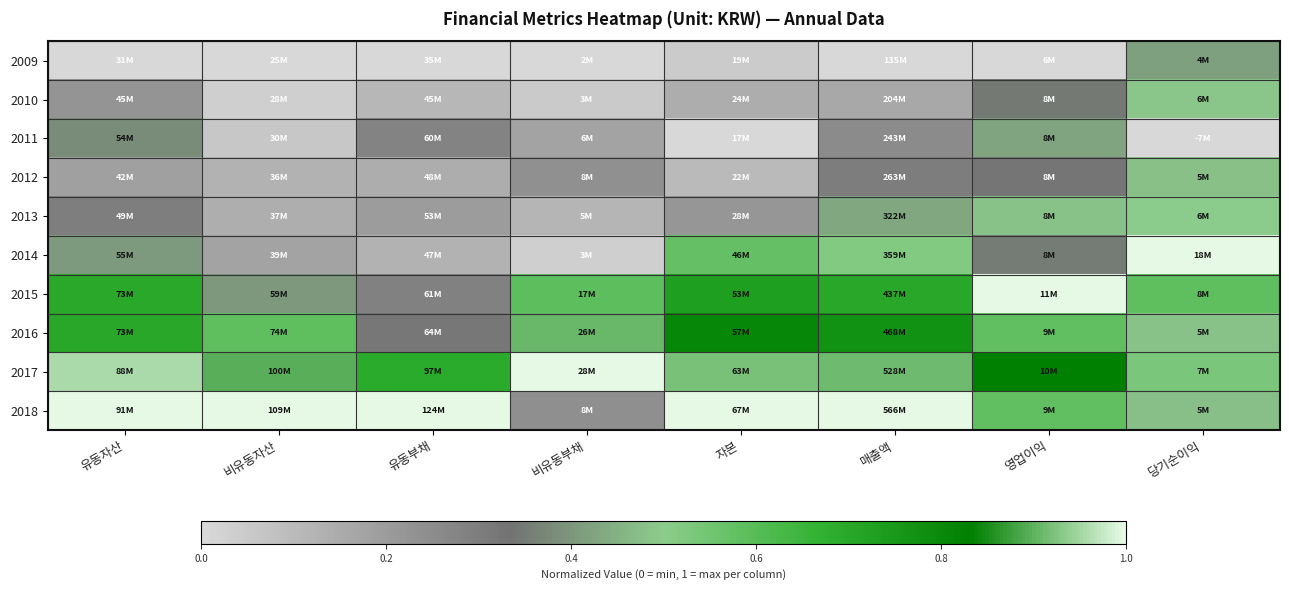

Reading left to right, extract all data points from this chart.

2009: 유동자산=0.0	비유동자산=0.0	유동부채=0.0	비유동부채=0.0	자본=0.0	매출액=0.0	영업이익=0.0	당기순이익=0.4
2010: 유동자산=0.2	비유동자산=0.0	유동부채=0.1	비유동부채=0.1	자본=0.1	매출액=0.2	영업이익=0.3	당기순이익=0.5
2011: 유동자산=0.4	비유동자산=0.1	유동부채=0.3	비유동부채=0.2	자본=0.0	매출액=0.3	영업이익=0.4	당기순이익=0.0
2012: 유동자산=0.2	비유동자산=0.1	유동부채=0.1	비유동부채=0.2	자본=0.1	매출액=0.3	영업이익=0.3	당기순이익=0.5
2013: 유동자산=0.3	비유동자산=0.1	유동부채=0.2	비유동부채=0.1	자본=0.2	매출액=0.4	영업이익=0.5	당기순이익=0.5
2014: 유동자산=0.4	비유동자산=0.2	유동부채=0.1	비유동부채=0.0	자본=0.6	매출액=0.5	영업이익=0.4	당기순이익=1.0
2015: 유동자산=0.7	비유동자산=0.4	유동부채=0.3	비유동부채=0.6	자본=0.7	매출액=0.7	영업이익=1.0	당기순이익=0.6
2016: 유동자산=0.7	비유동자산=0.6	유동부채=0.3	비유동부채=0.9	자본=0.8	매출액=0.8	영업이익=0.6	당기순이익=0.5
2017: 유동자산=1.0	비유동자산=0.9	유동부채=0.7	비유동부채=1.0	자본=0.9	매출액=0.9	영업이익=0.8	당기순이익=0.5
2018: 유동자산=1.0	비유동자산=1.0	유동부채=1.0	비유동부채=0.2	자본=1.0	매출액=1.0	영업이익=0.6	당기순이익=0.5